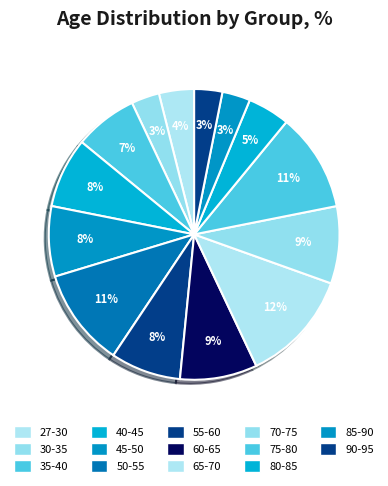

Count the number of slices in the pie.

14